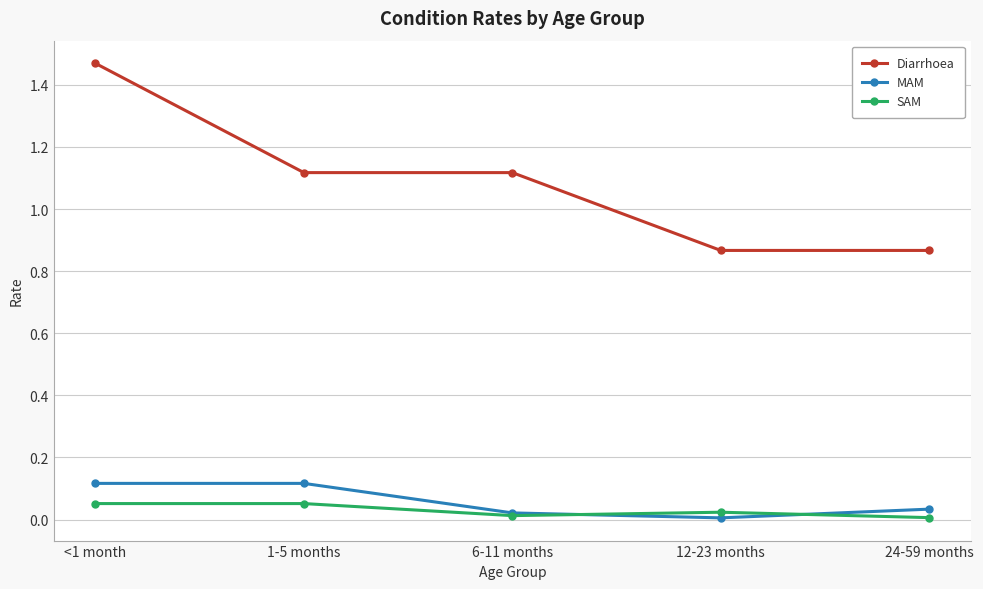

What is the label of the 1st point from the left?

<1 month